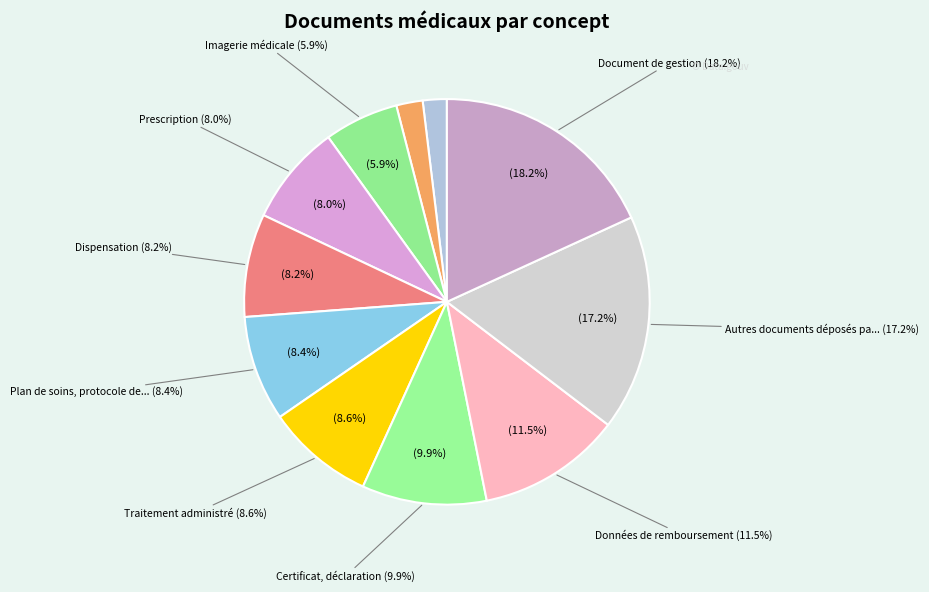

How many segments does this pie chart have?

11